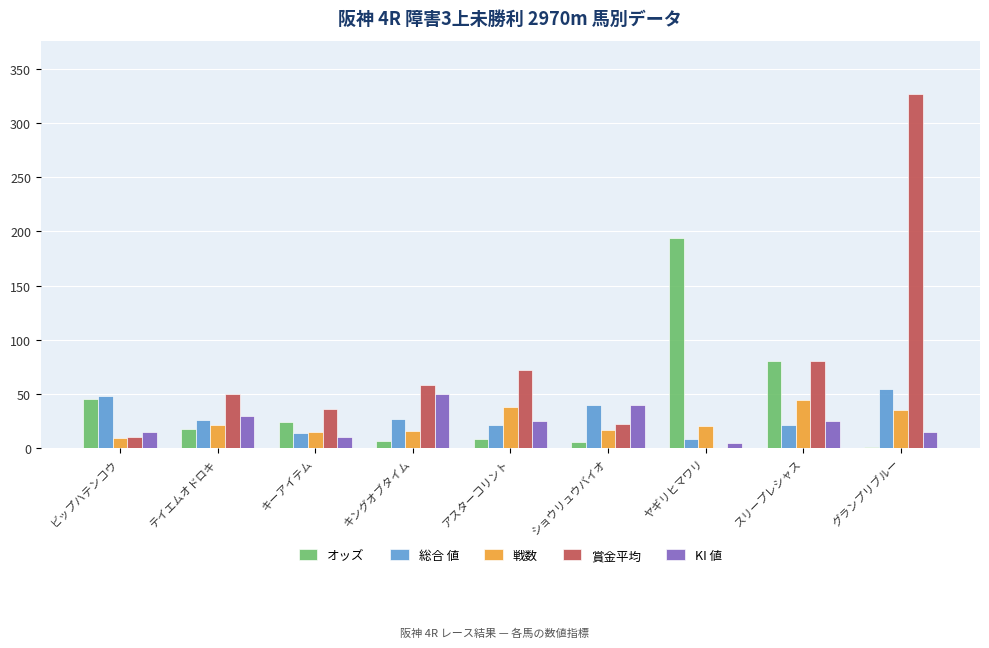

Which series has the largest total across all categories?

賞金平均